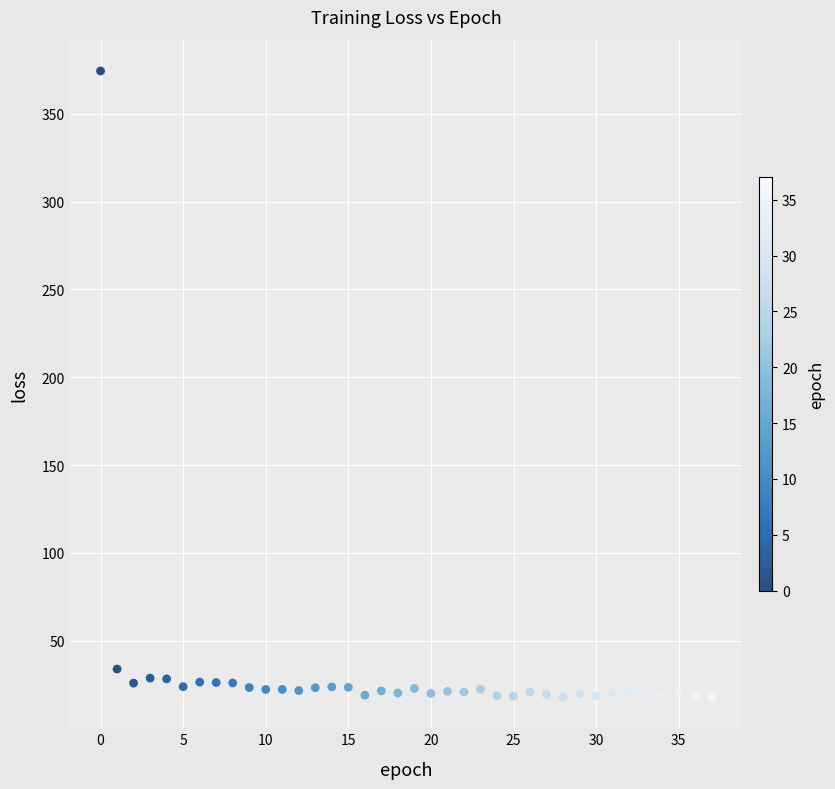

What is the range of Y values (max minus min)?

356.3